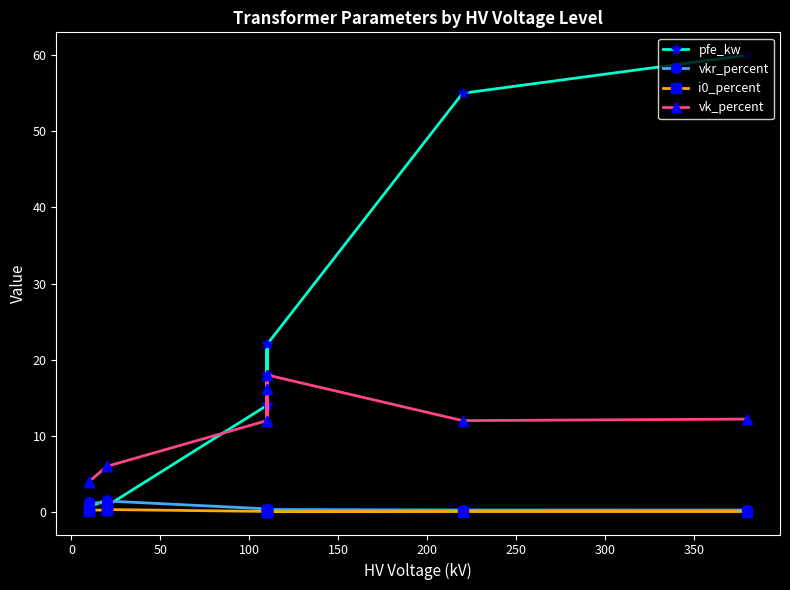

True or false: vk_percent has more than 2 points higher than both neighbors.

False